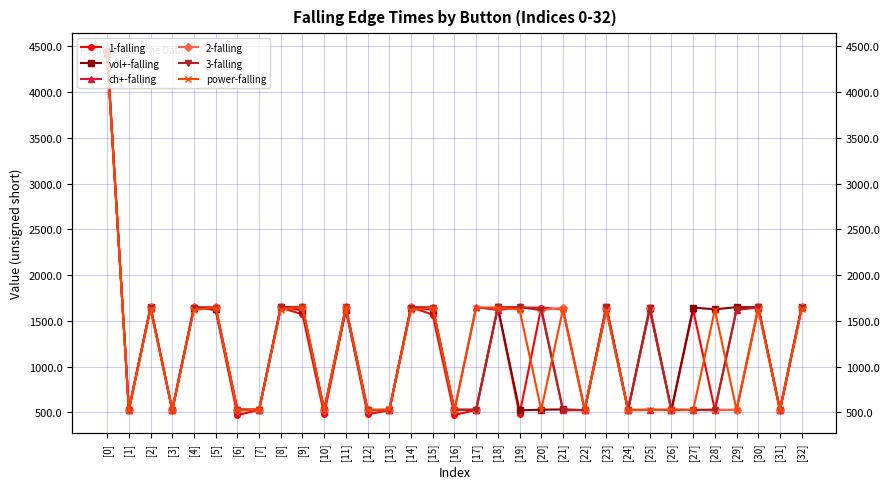

What is the approximate value of power-falling at [7], to the nearest 100?

500